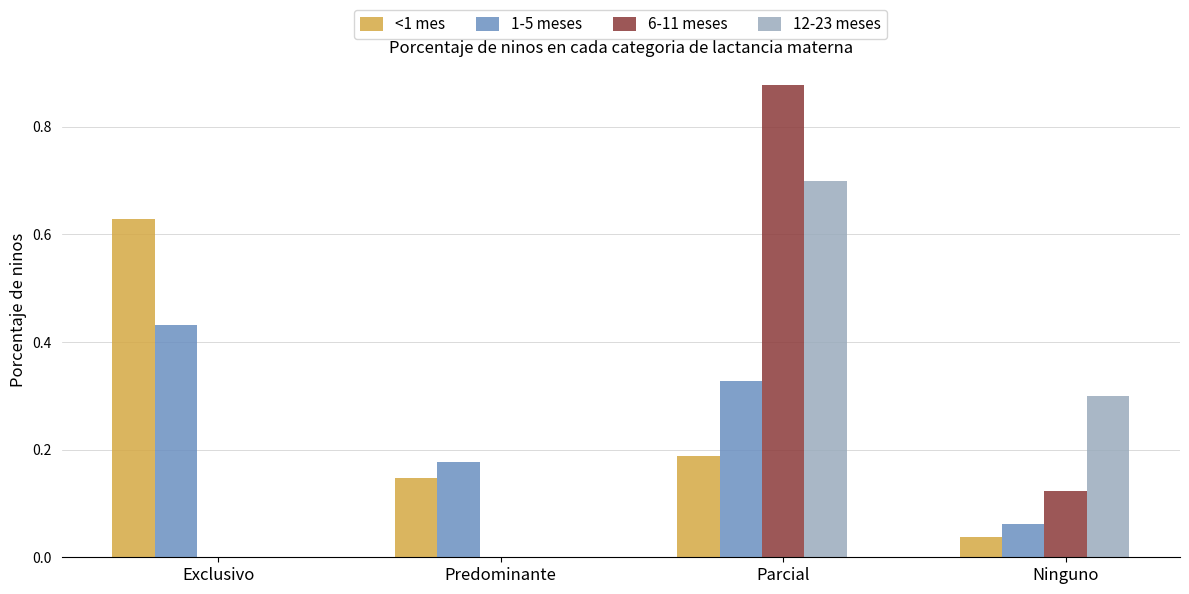

What is the sum of all <1 mes values?

1.0